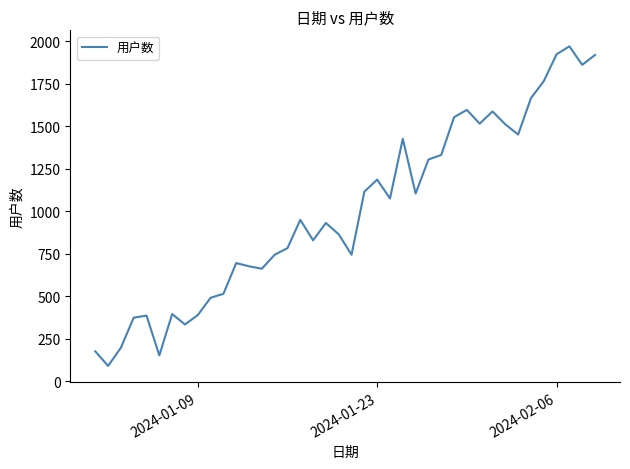

What is the difference between the maximum and minimum values?

1880